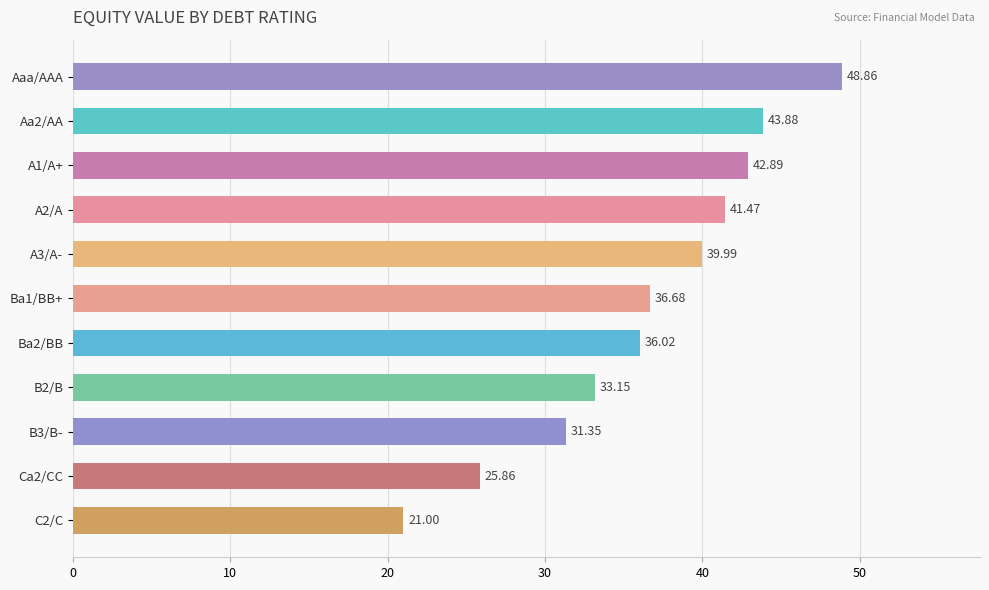

Which category has the highest value across all series?

Aaa/AAA